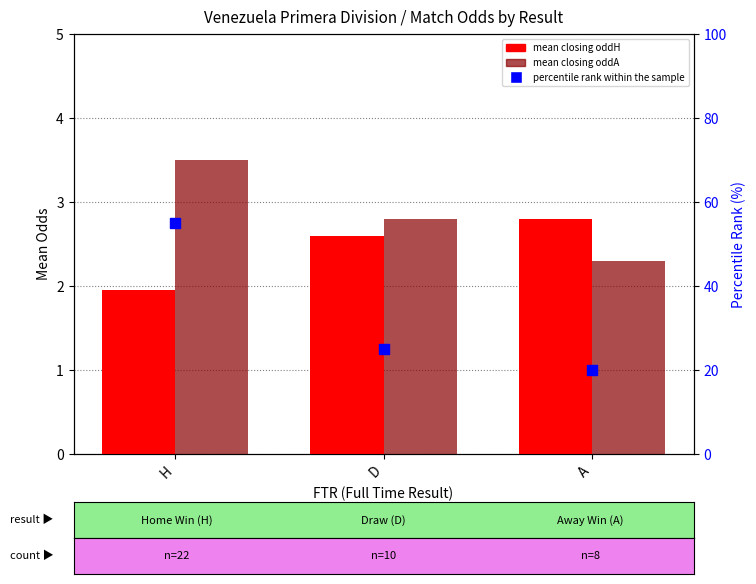

Which series has the largest total across all categories?

percentile rank within the sample